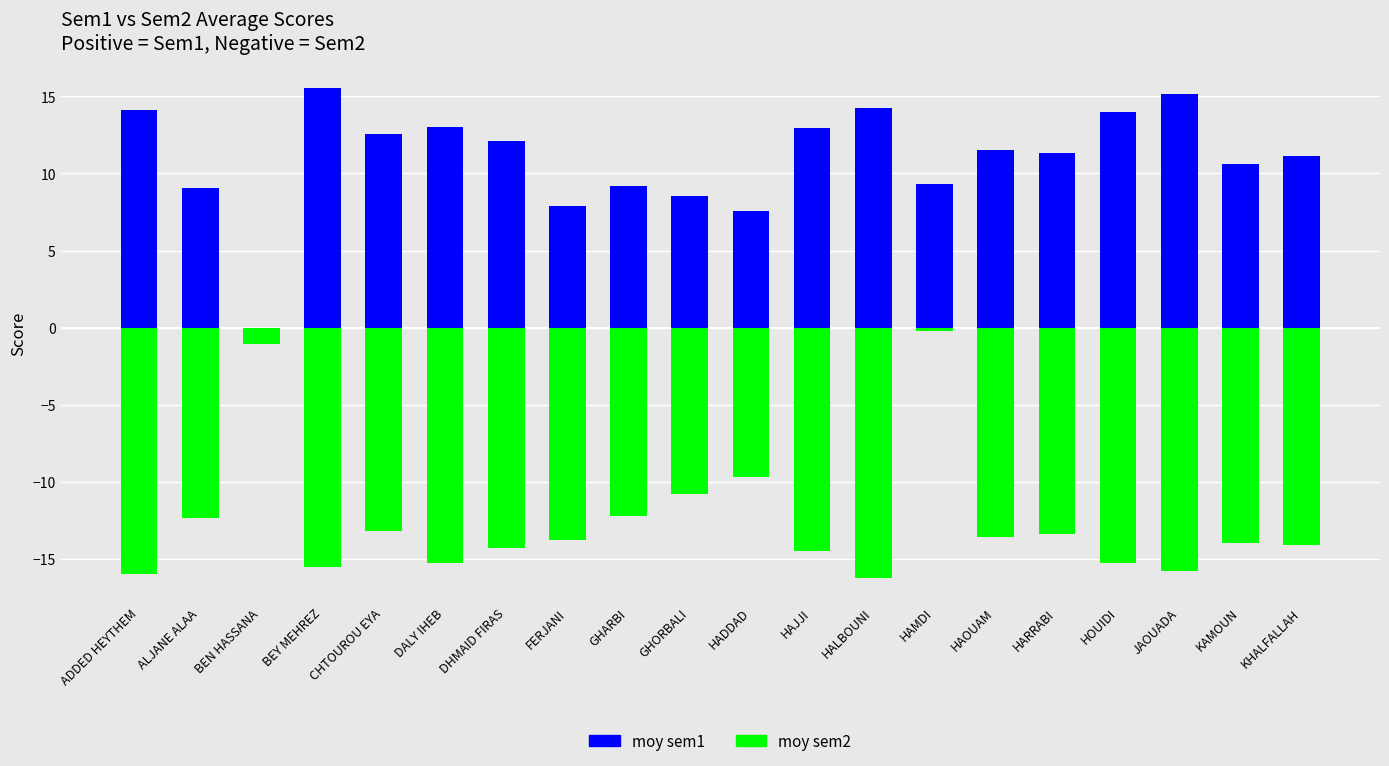

At how many categories does at least one series exceed -1?

20